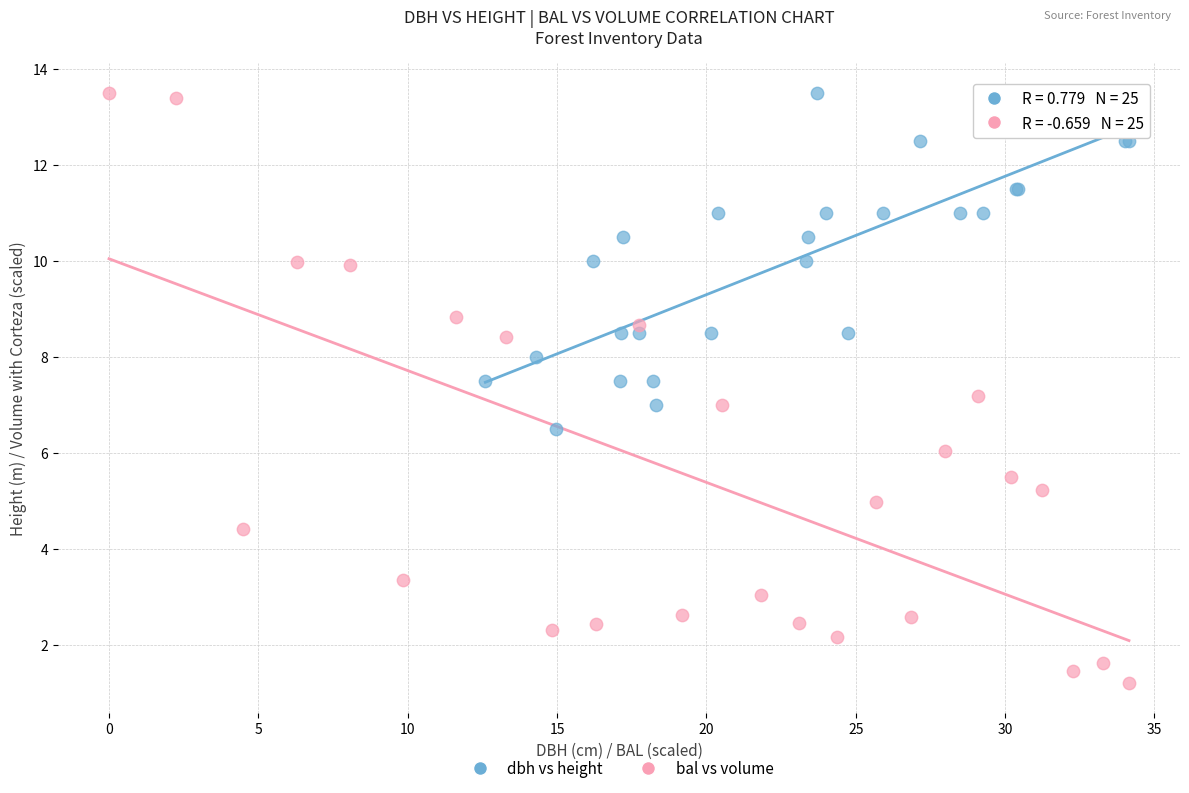

Which series reaches the minimum Y coordinate?

bal vs volume